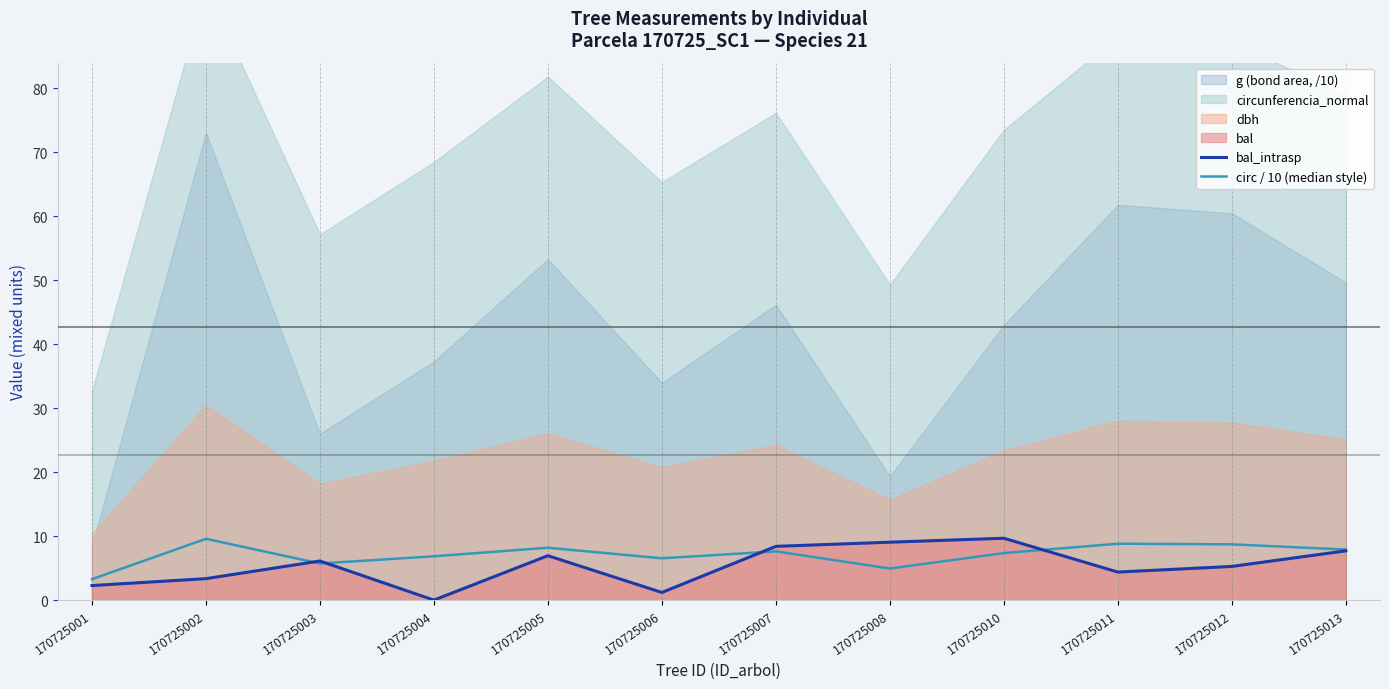

At which category does circ / 10 (median style) reach its first local valley?

170725003